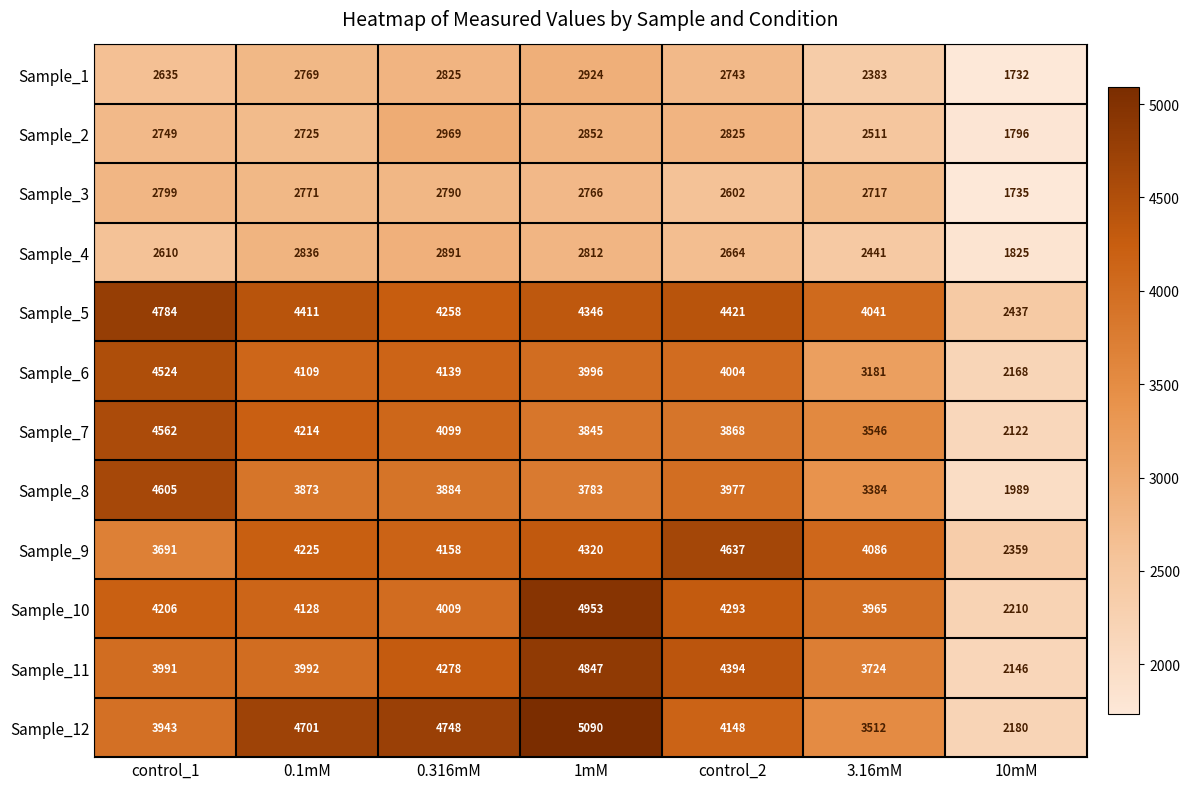

At which category is the sum across all series the highest?

1mM